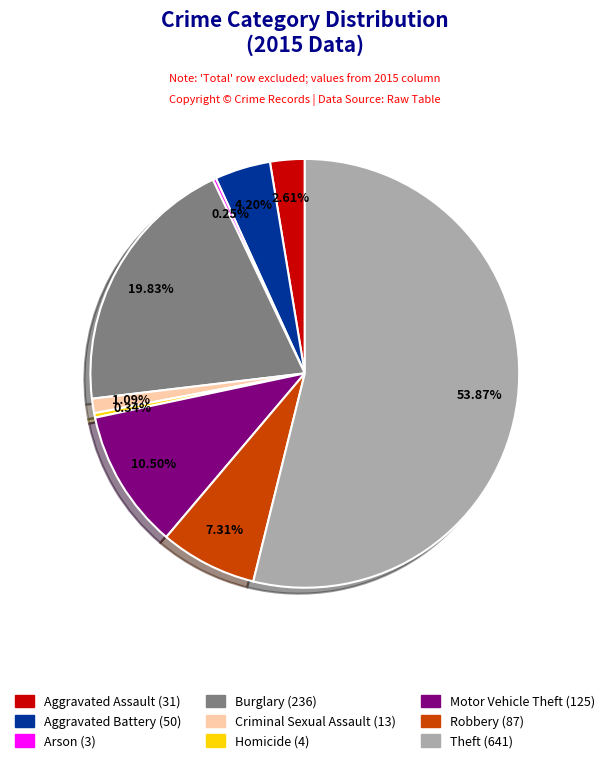

Which category has the biggest portion of the pie?

Theft